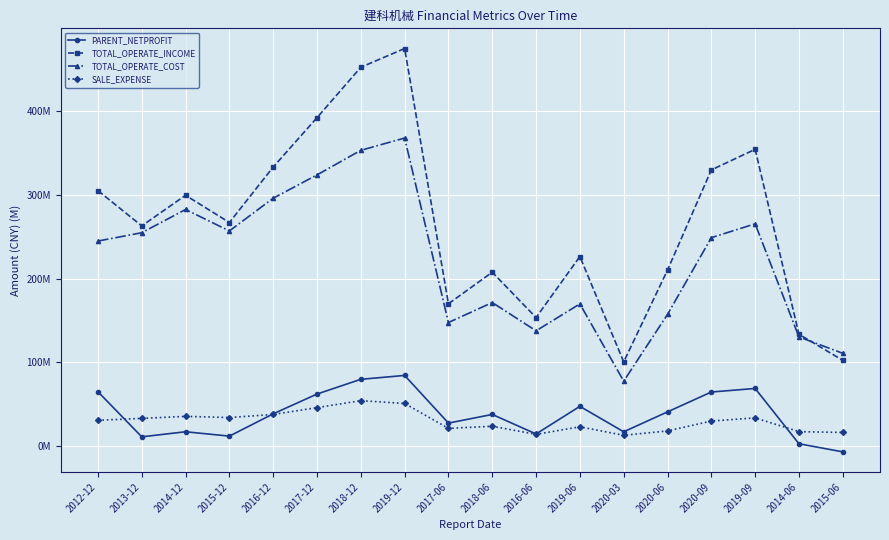

At which category is the sum across all series the highest?

2019-12